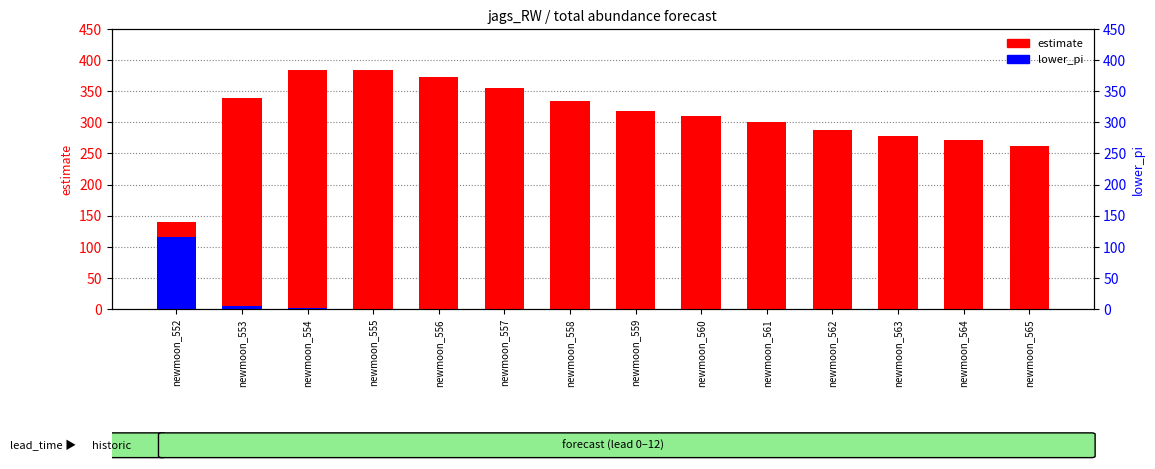

Rank the series by their average value, from highest to lowest.

estimate, lower_pi